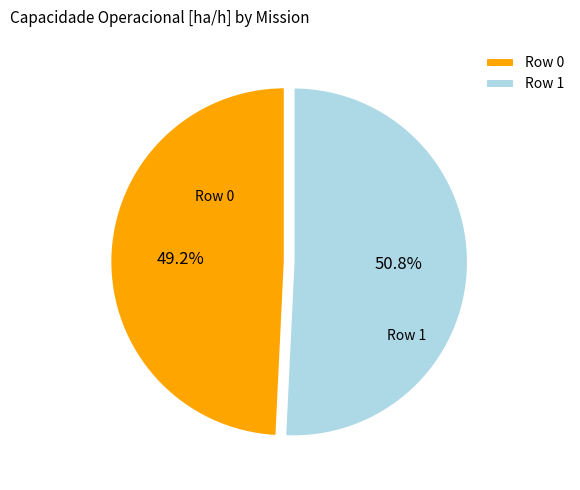

Does Row 1 account for over 50% of the chart?

Yes